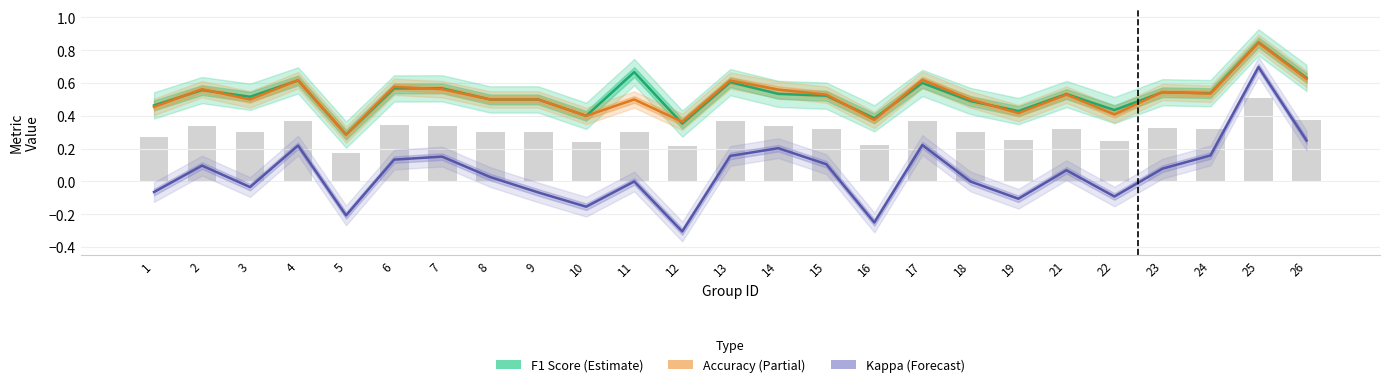

Which category has the lowest value in the Accuracy series?

5